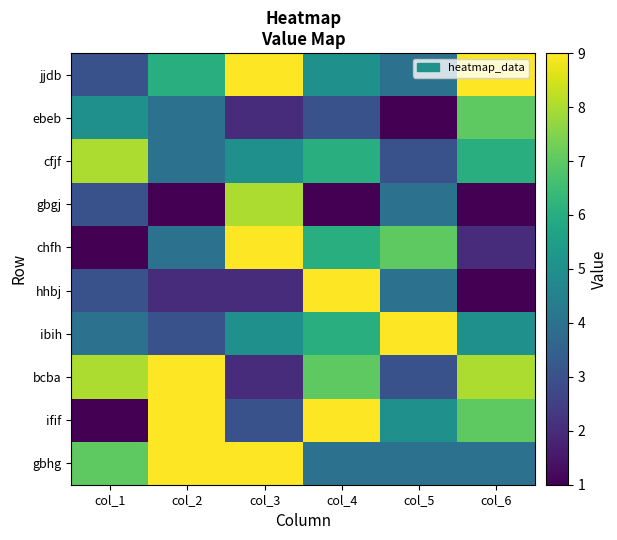

Between col_1 and col_4, which is larger?

col_4